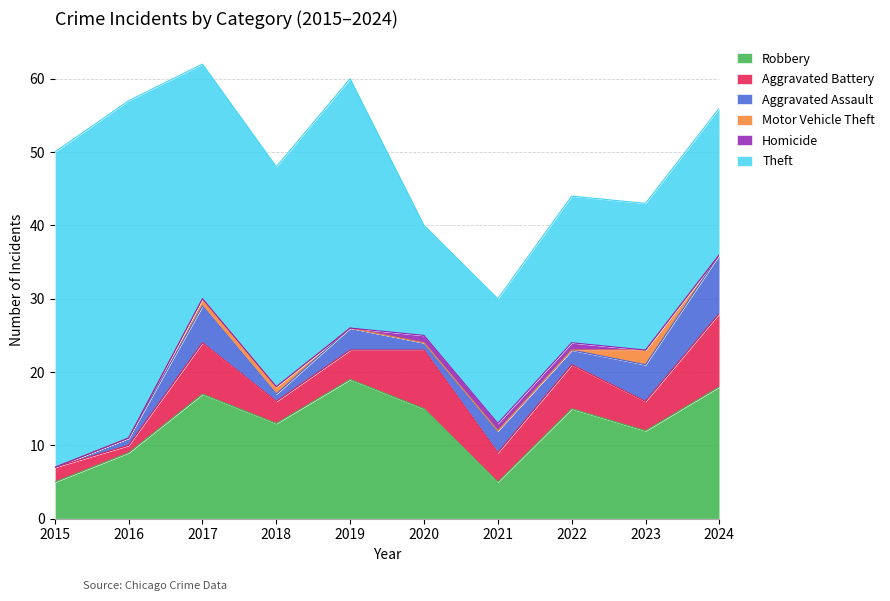

At which category is the sum across all series the highest?

2017